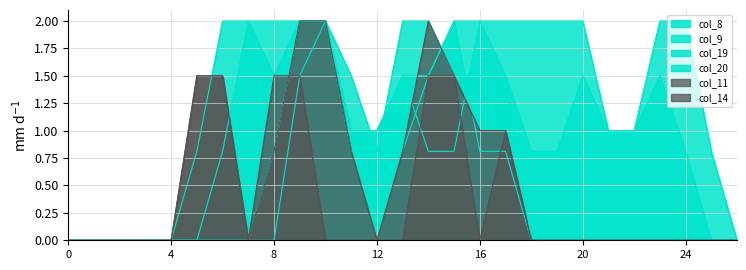

List the labels in order of col_14 value, smallest first.

0, 1, 2, 3, 4, 7, 12, 13, 16, 18, 19, 20, 21, 22, 23, 24, 25, 26, 8, 11, 17, 5, 6, 14, 15, 9, 10